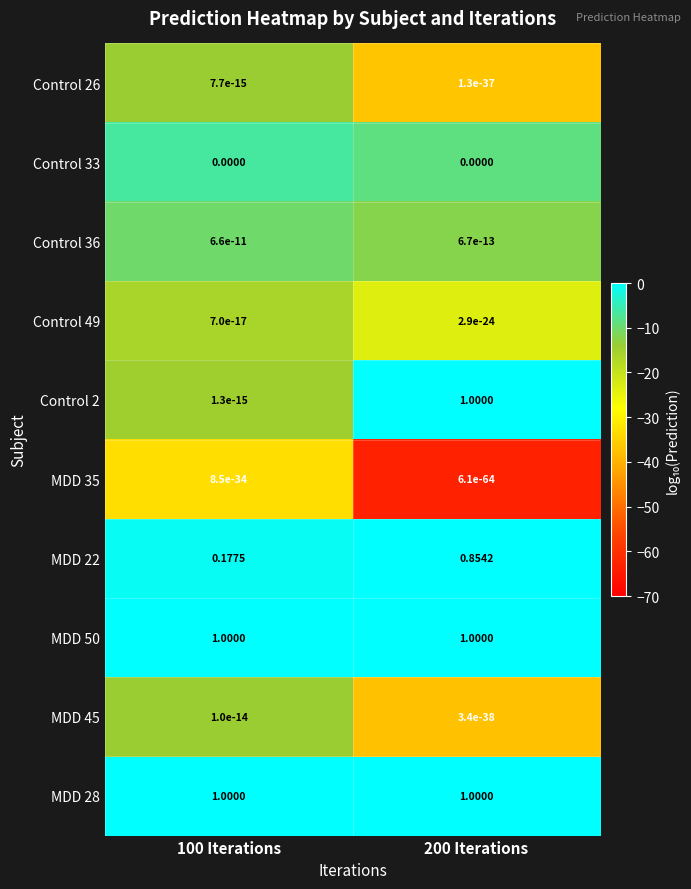

Is the value of Control 2 at 100 Iterations greater than the value of Control 36 at 200 Iterations?

No